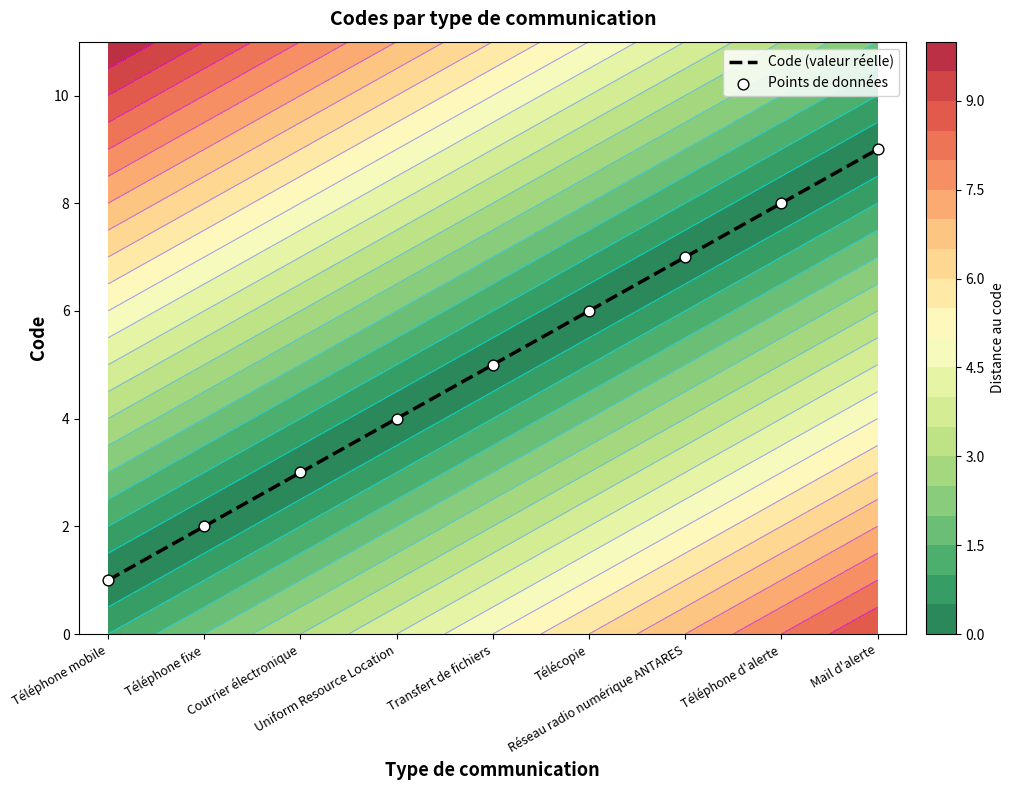

Between Réseau radio numérique ANTARES and Téléphone fixe, which is larger?

Réseau radio numérique ANTARES